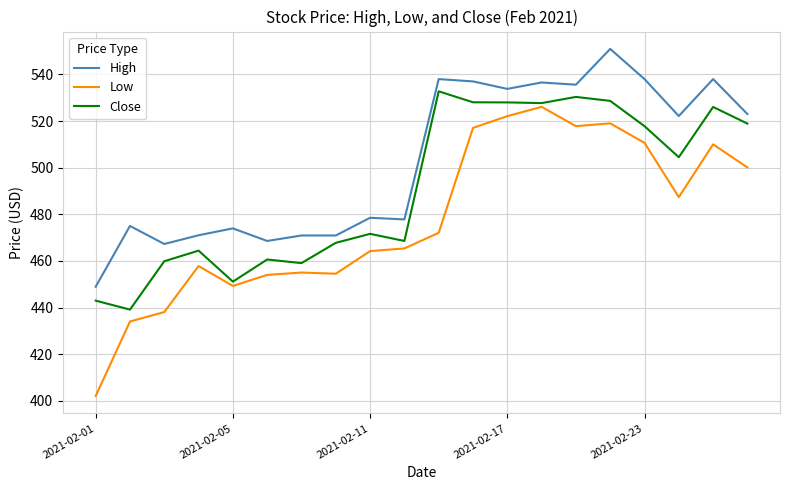

Which series has the largest total across all categories?

High